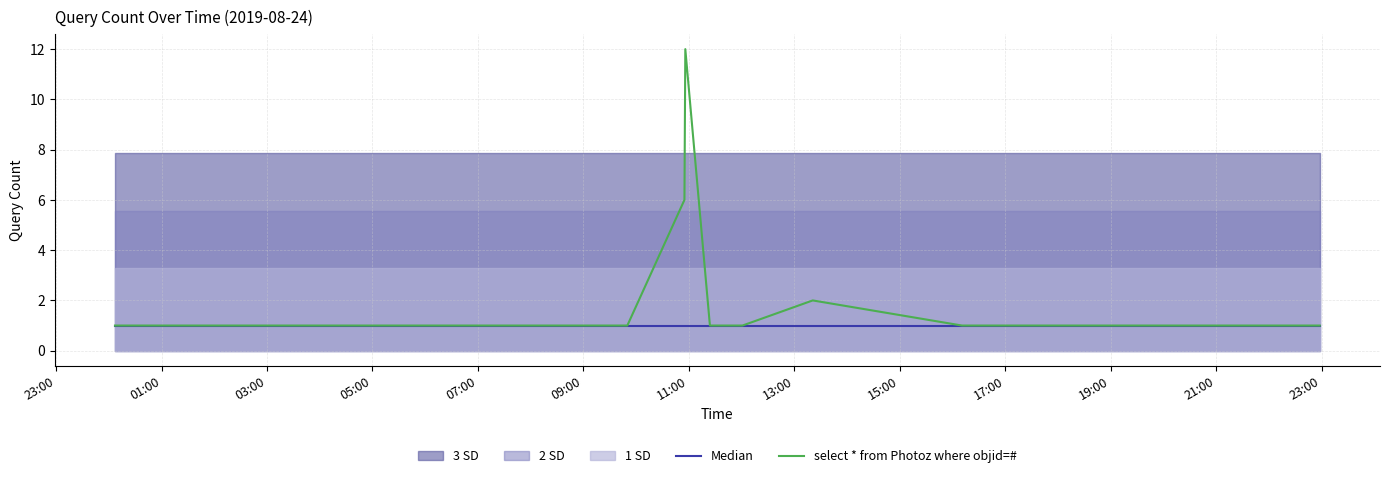

What is the average value of the Median series?

1